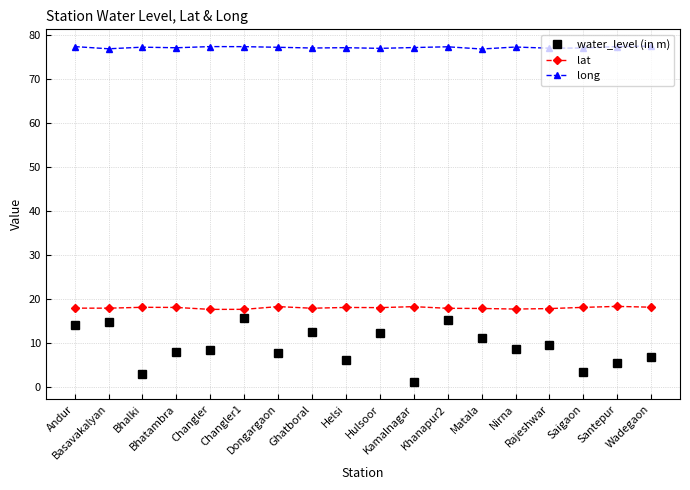

What is the label of the 8th point from the left?

Ghatboral